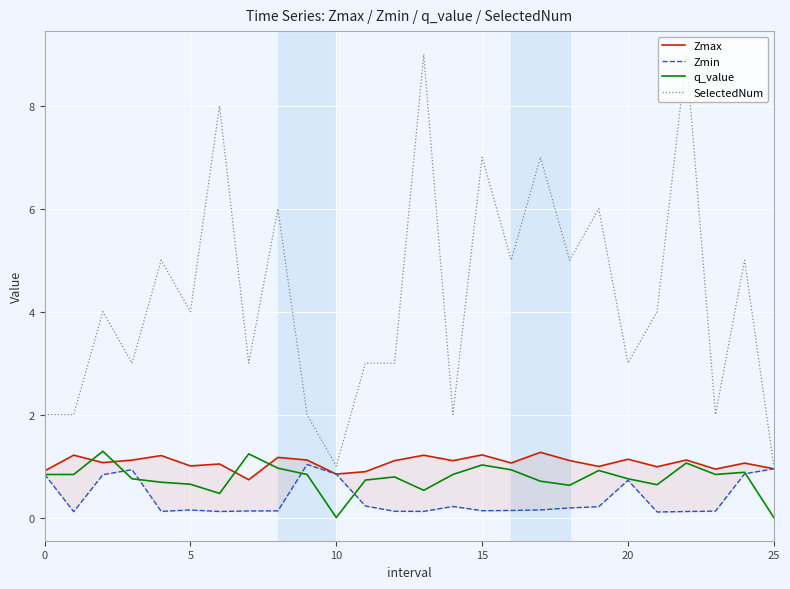

What is the greatest value displayed?

9.0